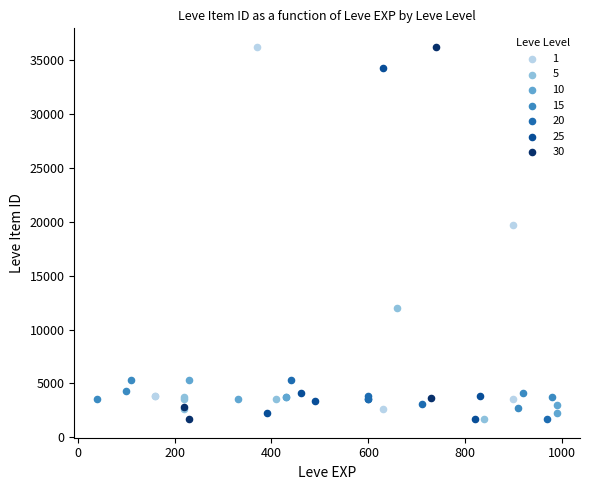

What are all the series names shown in the legend?

1, 5, 10, 15, 20, 25, 30